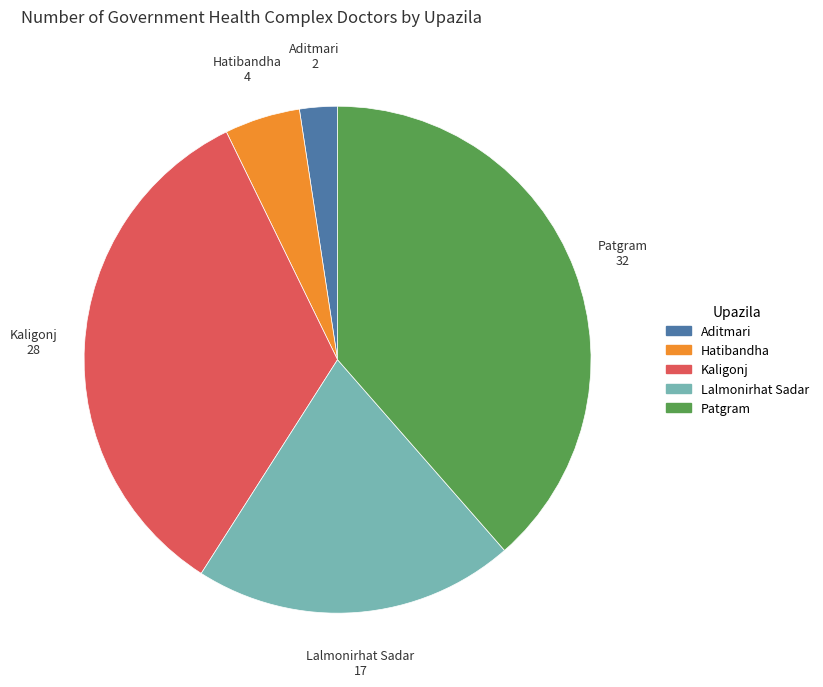

Does Kaligonj account for over 50% of the chart?

No